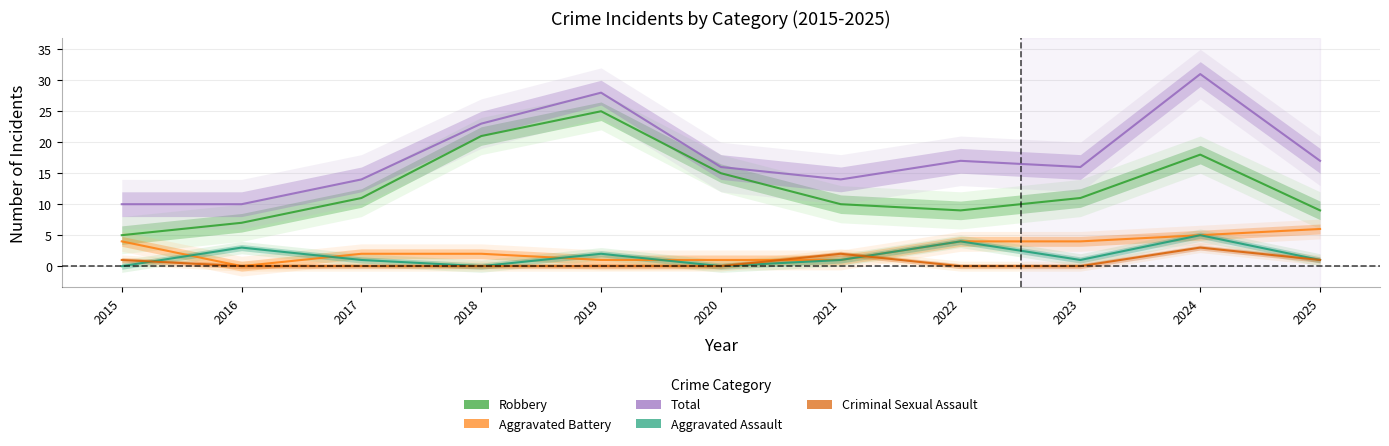

What is the average value of the Total series?

18